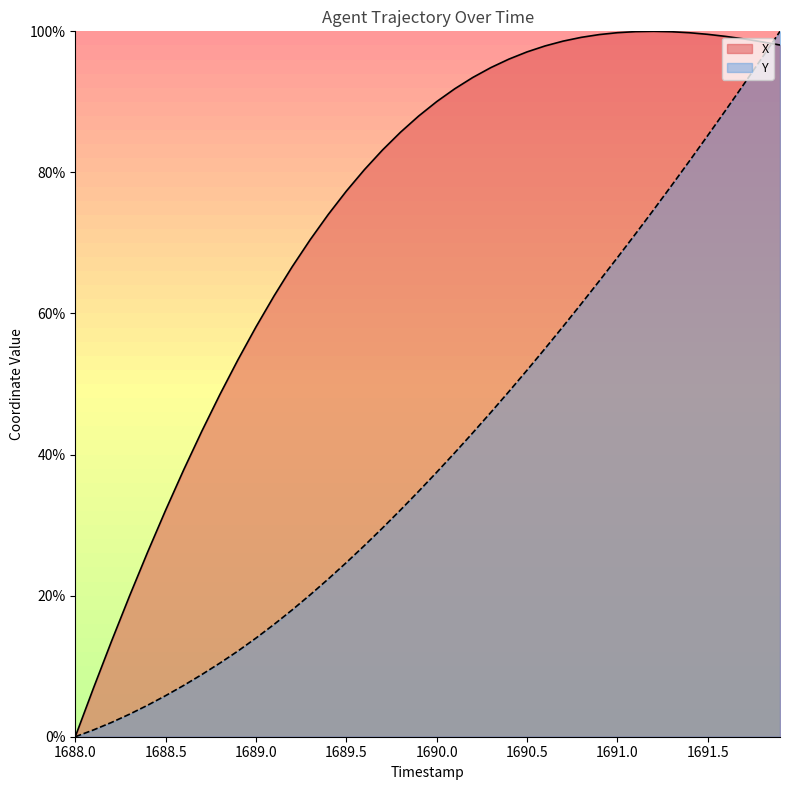

List the series in order of their overall mean, highest first.

X, Y